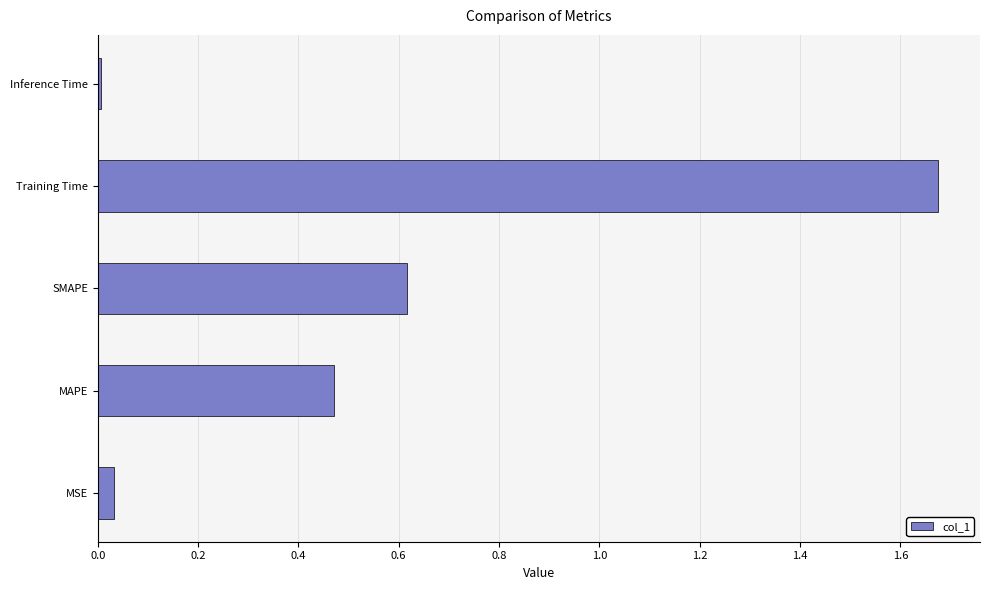

Are the bars horizontal?

Yes